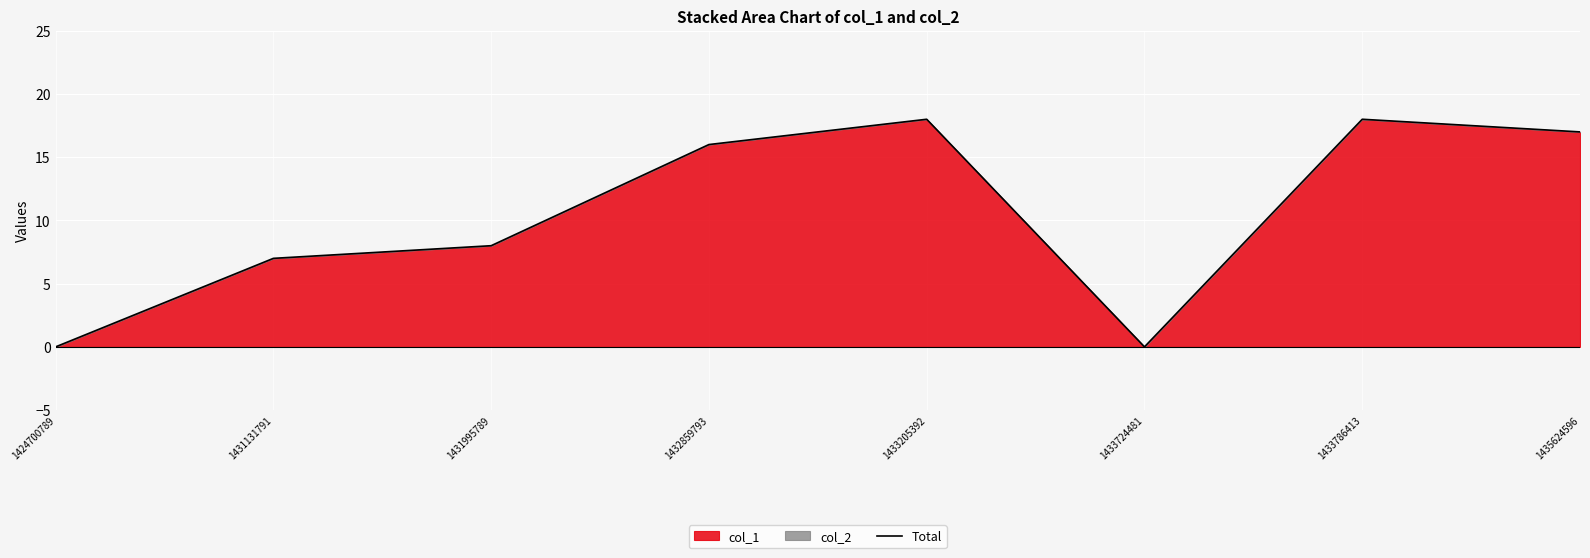

Reading right to left, extract all data points from this chart.

17	18	0	18	16	8	7	0